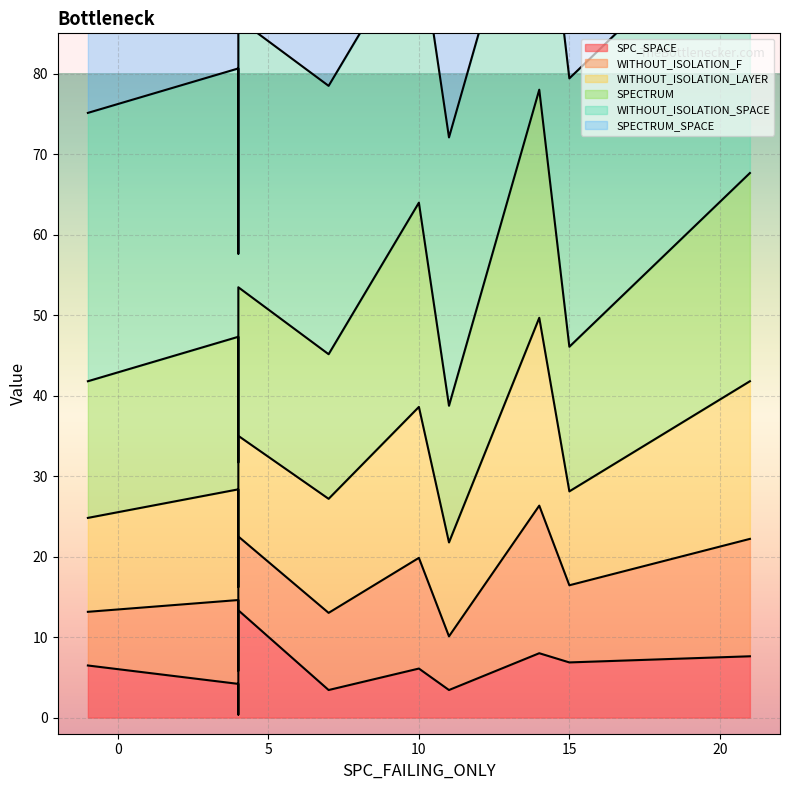

Is it true that SPECTRUM_SPACE equals 111 at 21?

False